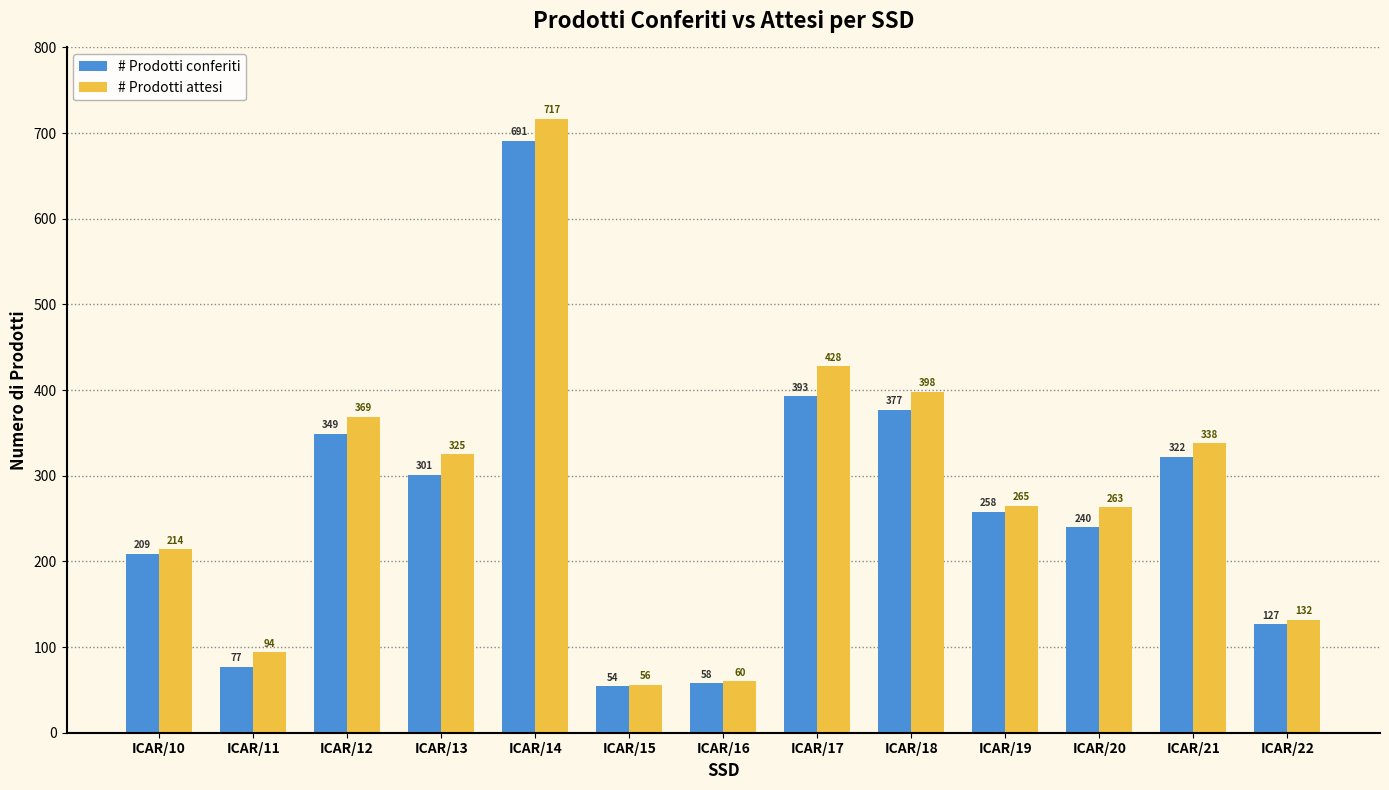

What is the value of the # Prodotti attesi bar at the 4th from the left?

325